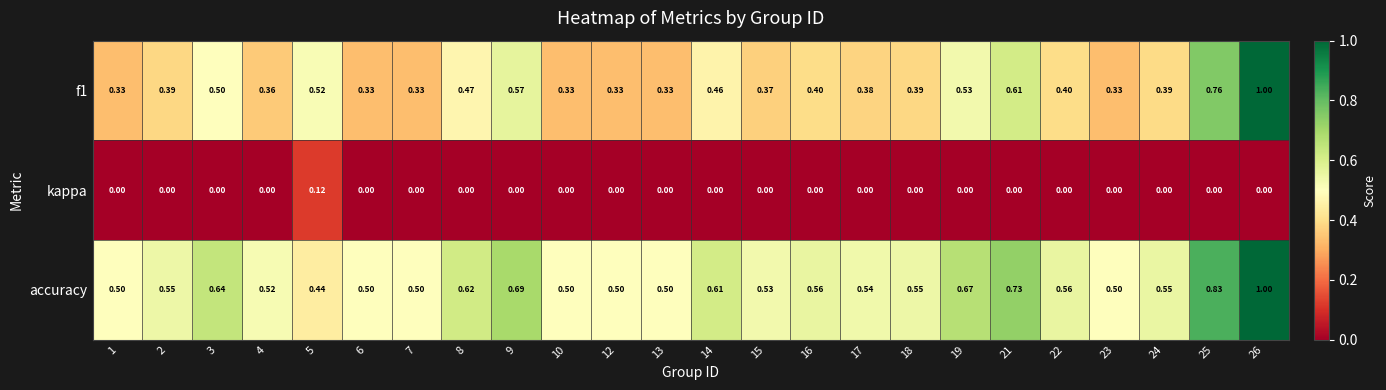

Is the value of f1 at 19 greater than the value of accuracy at 5?

Yes